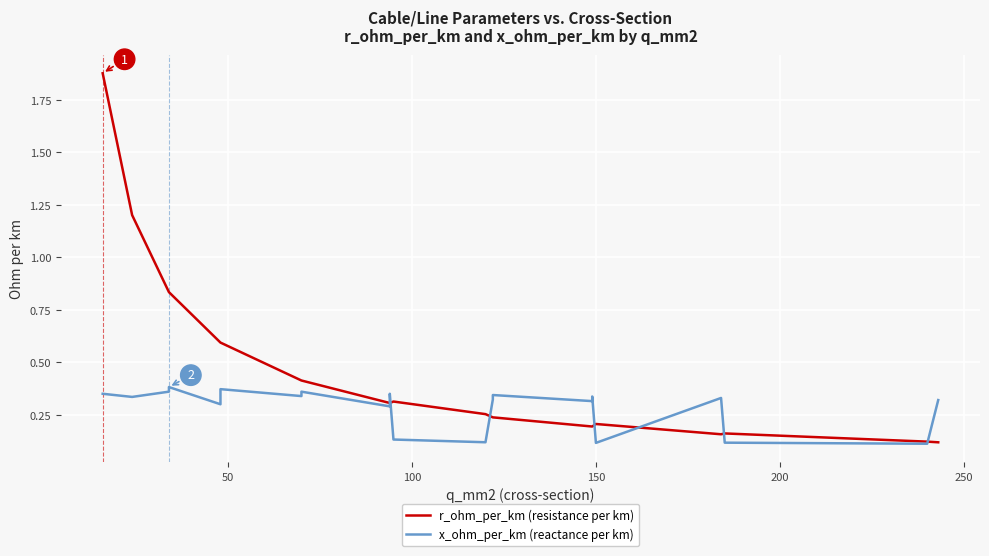

Which series ends up on top after the final intersection of r_ohm_per_km (resistance per km) and x_ohm_per_km (reactance per km)?

x_ohm_per_km (reactance per km)